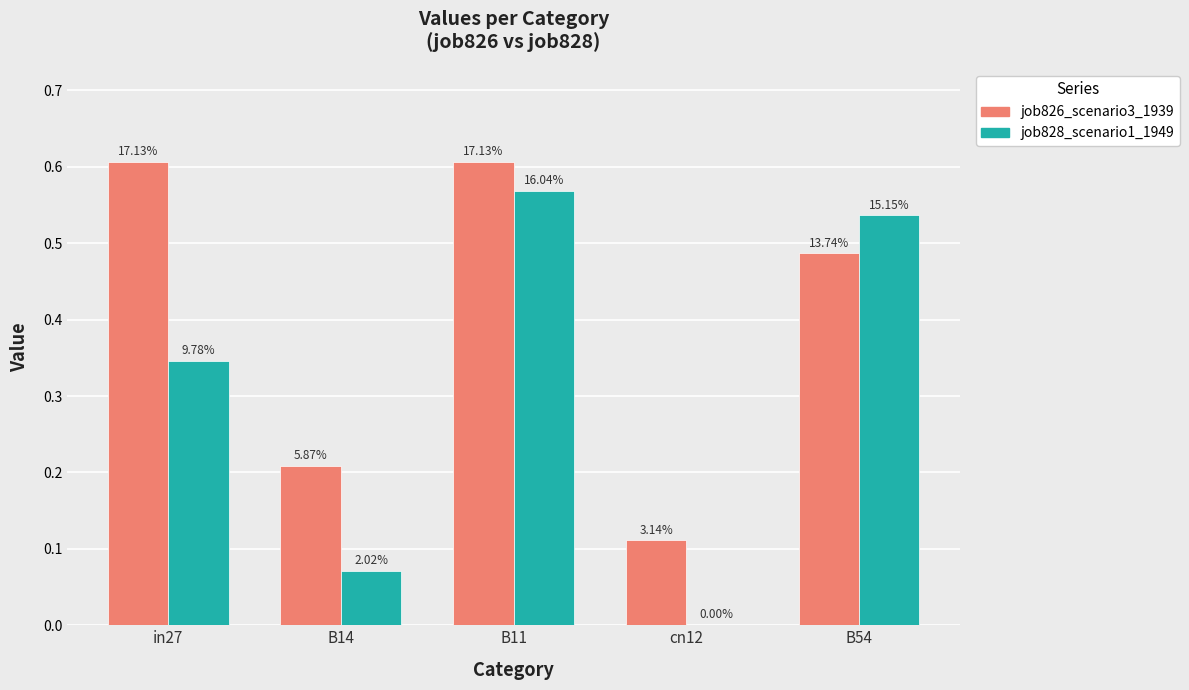

What are all the series names shown in the legend?

job826_scenario3_1939, job828_scenario1_1949